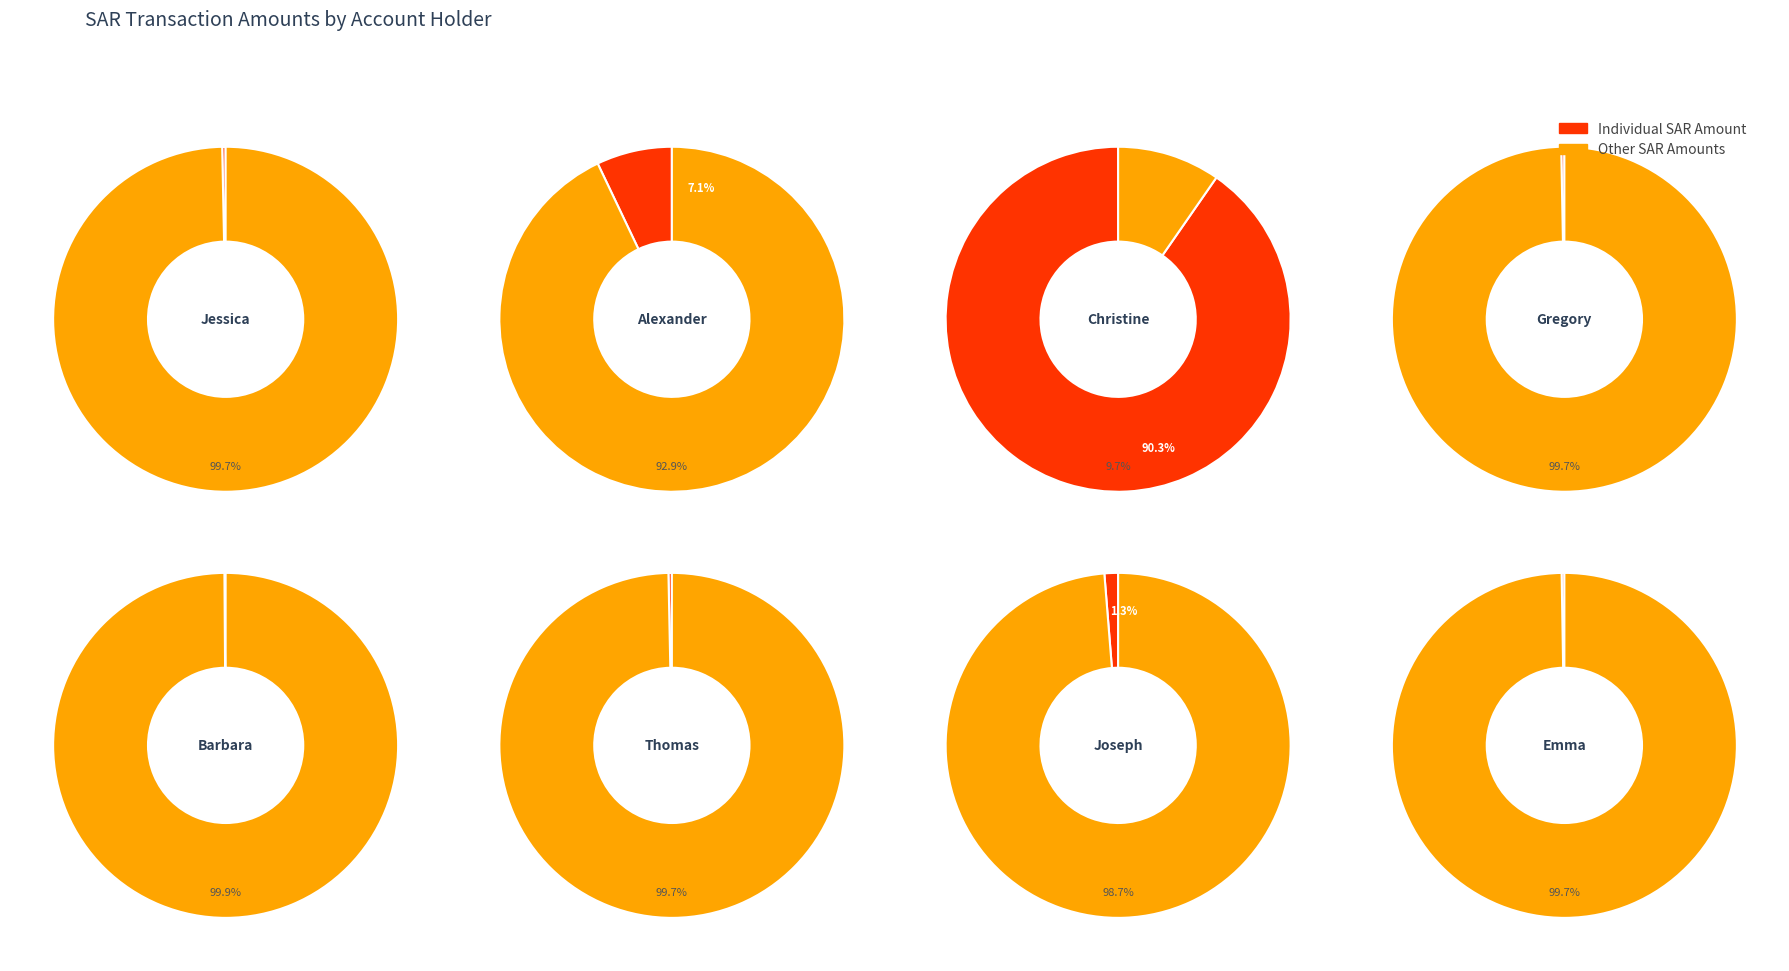

Rank the categories by value from highest to lowest.

Christine, Alexander, Joseph, Jessica, Thomas, Gregory, Emma, Barbara